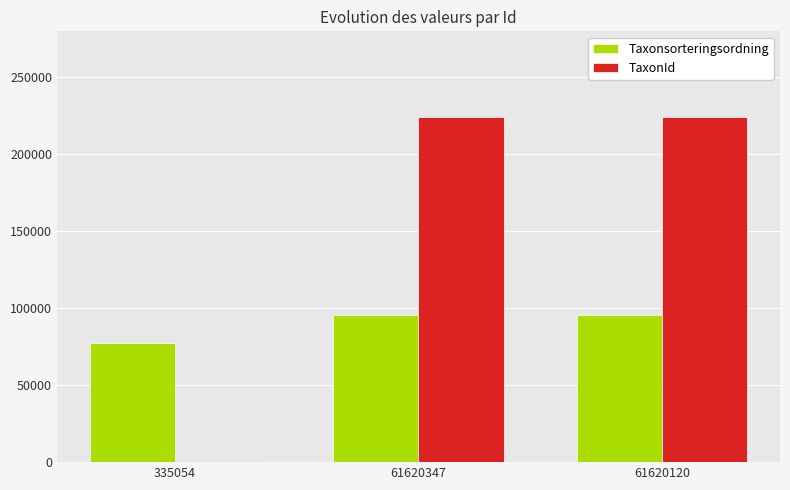

What is the label of the 2nd bar from the left?

61620347